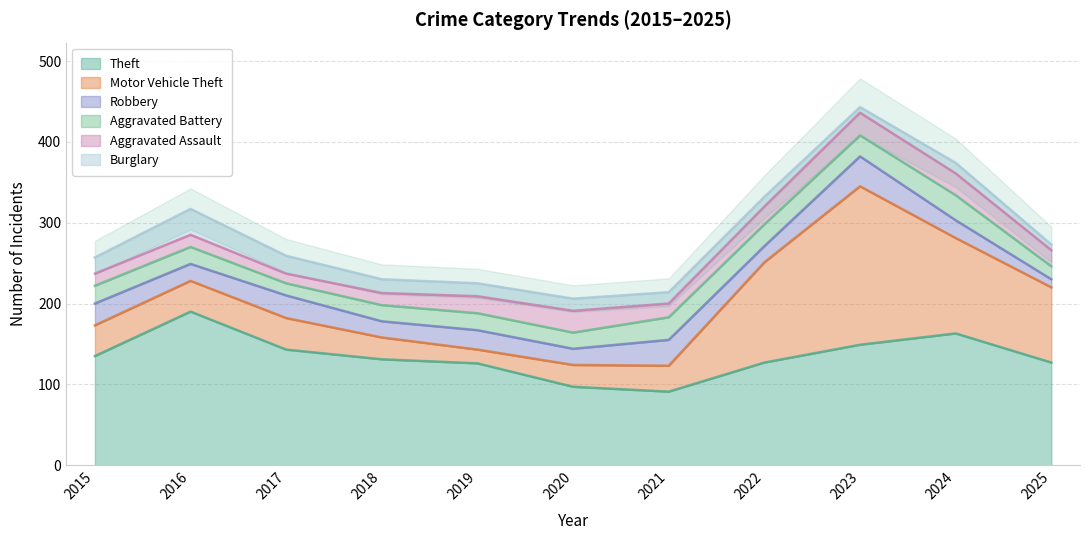

What is the sum of all Aggravated Battery values?

247